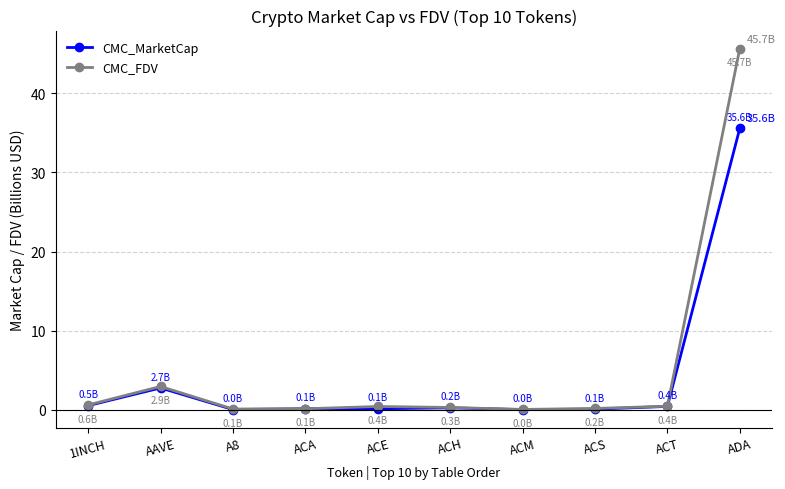

Where is the first local maximum for CMC_MarketCap?

AAVE